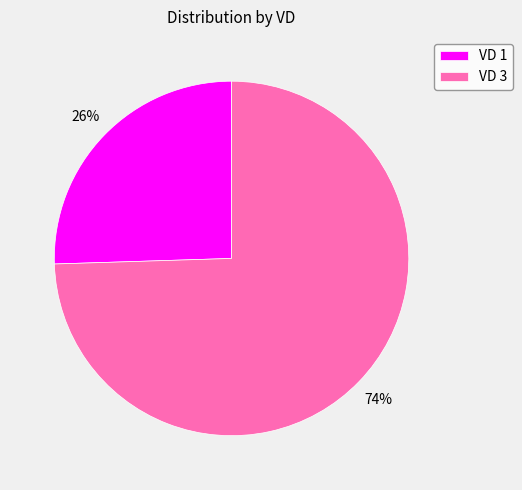

Combined, do VD 3 and VD 1 account for over 50%?

Yes